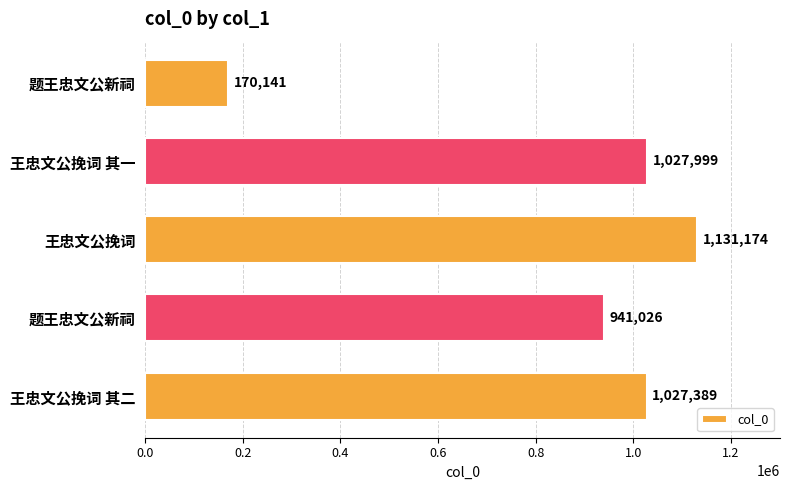

How many bars are there in total?

5